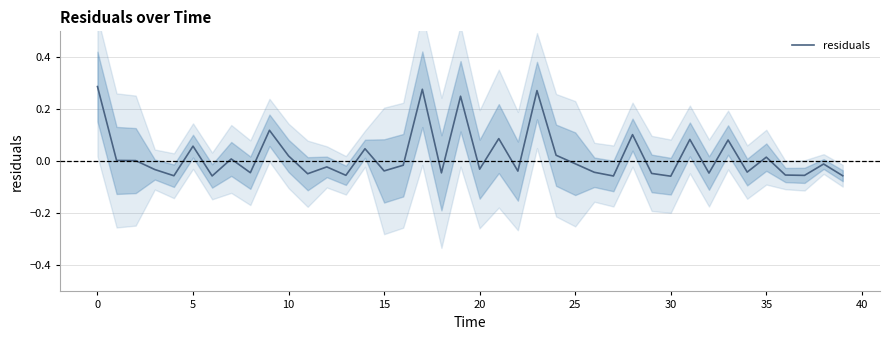

How many values exceed 0?

17